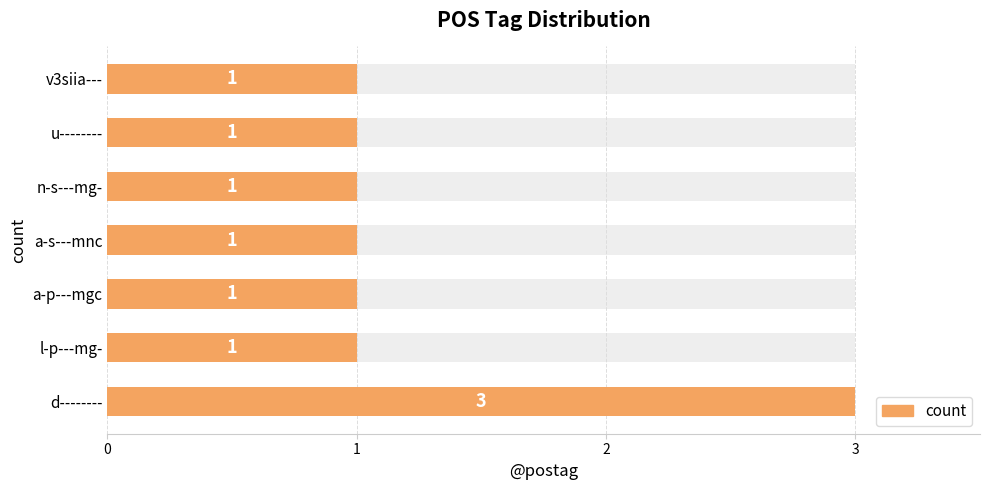

Reading right to left, extract all data points from this chart.

1	1	1	1	1	1	3